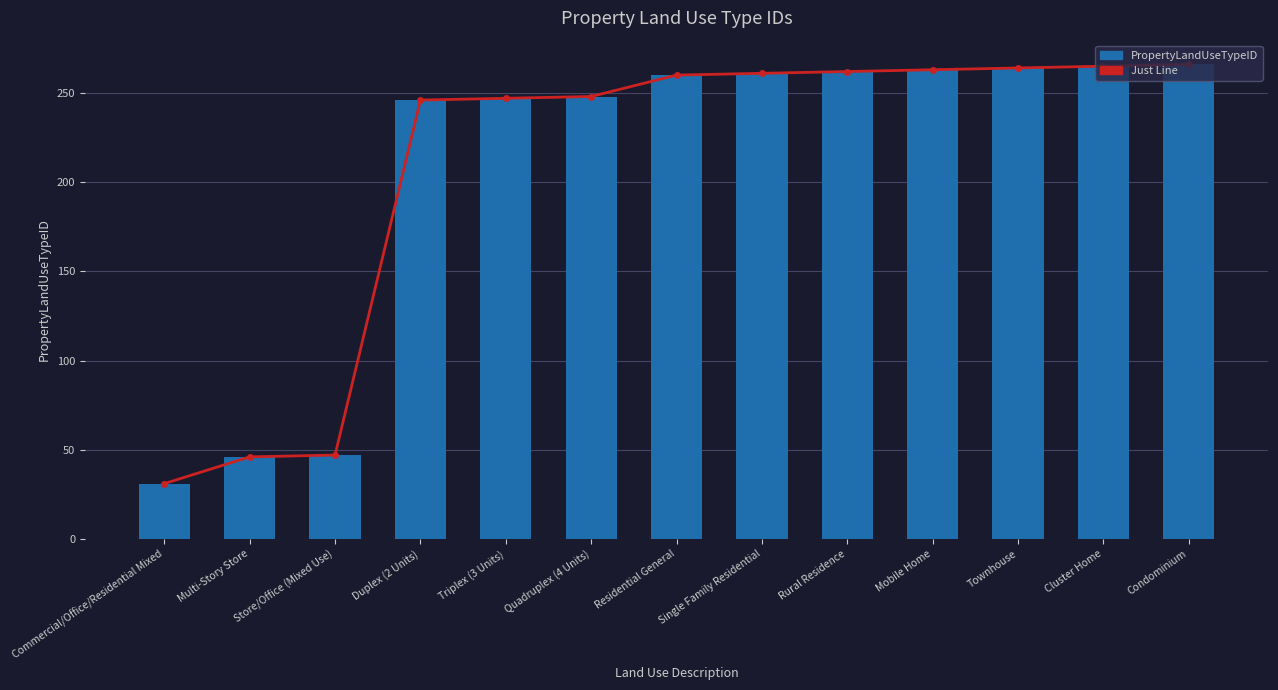

At how many categories does at least one series exceed 223?

10